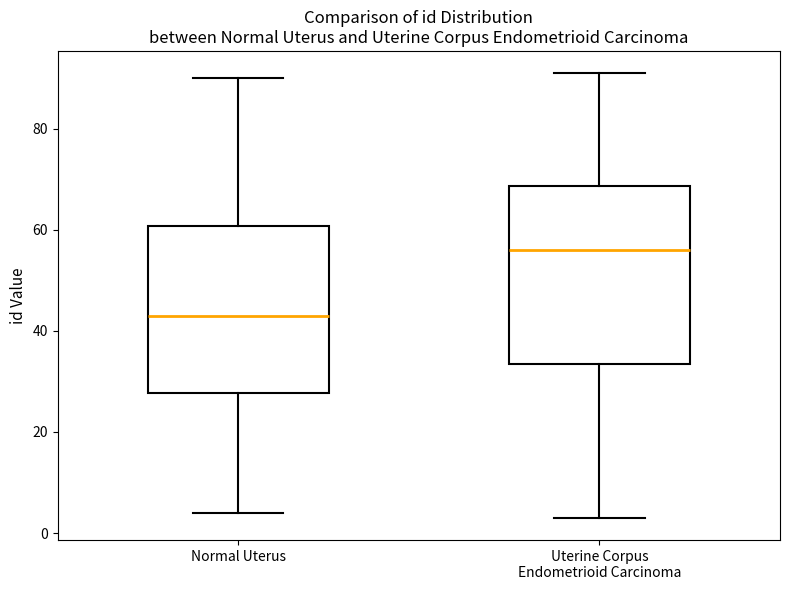

Comparing the boxes themselves (not the whiskers), which one is the tallest?

Uterine Corpus Endometrioid Carcinoma